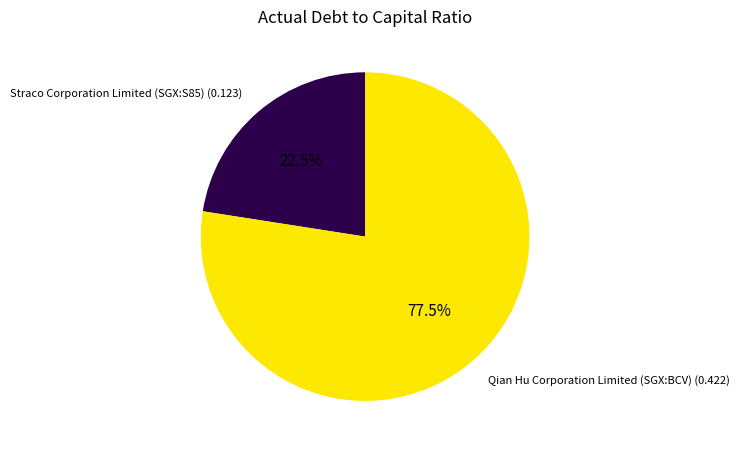

Does any single category account for the majority?

Yes